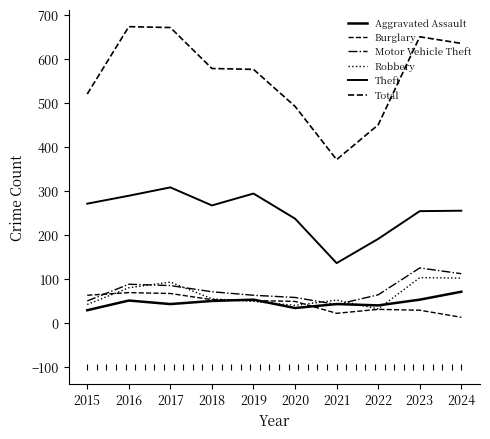

Does the chart have visible grid lines?

No